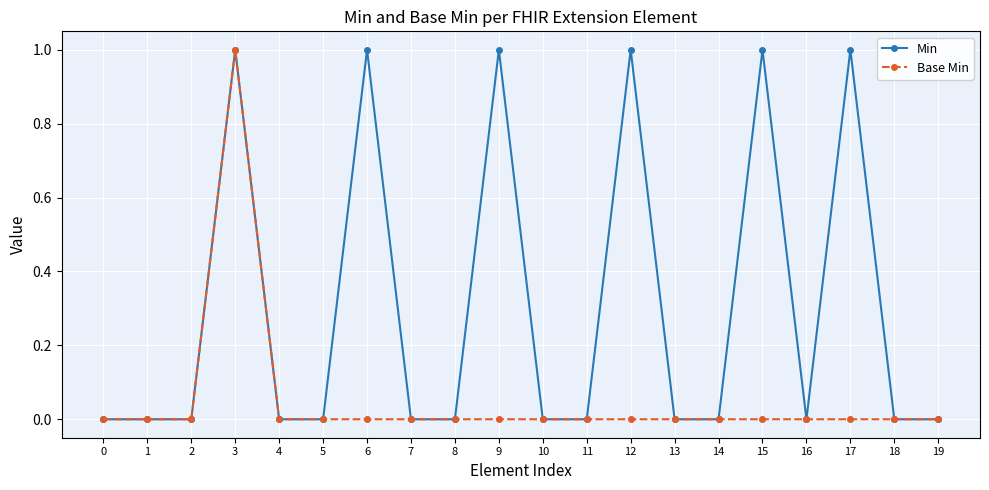

List the series in order of their overall mean, highest first.

Min, Base Min